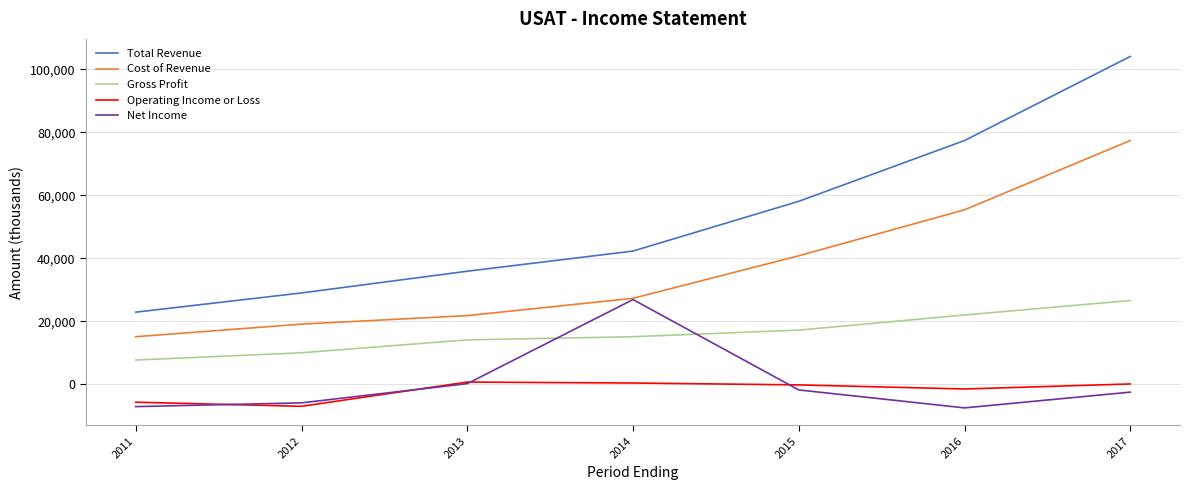

What is the approximate value of Gross Profit at 2017, to the nearest 50?

26600